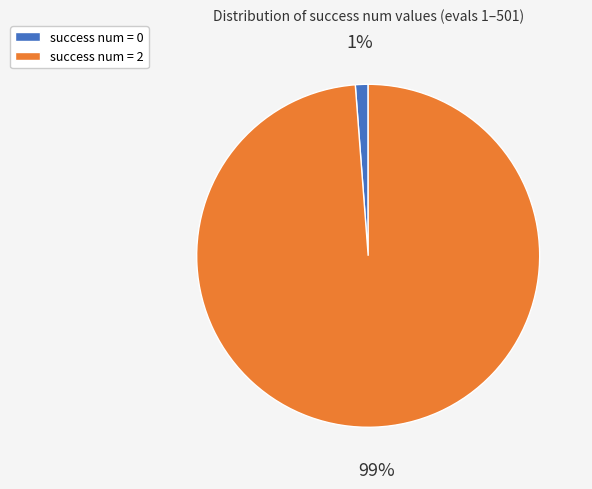

Is there a majority slice in this chart?

Yes